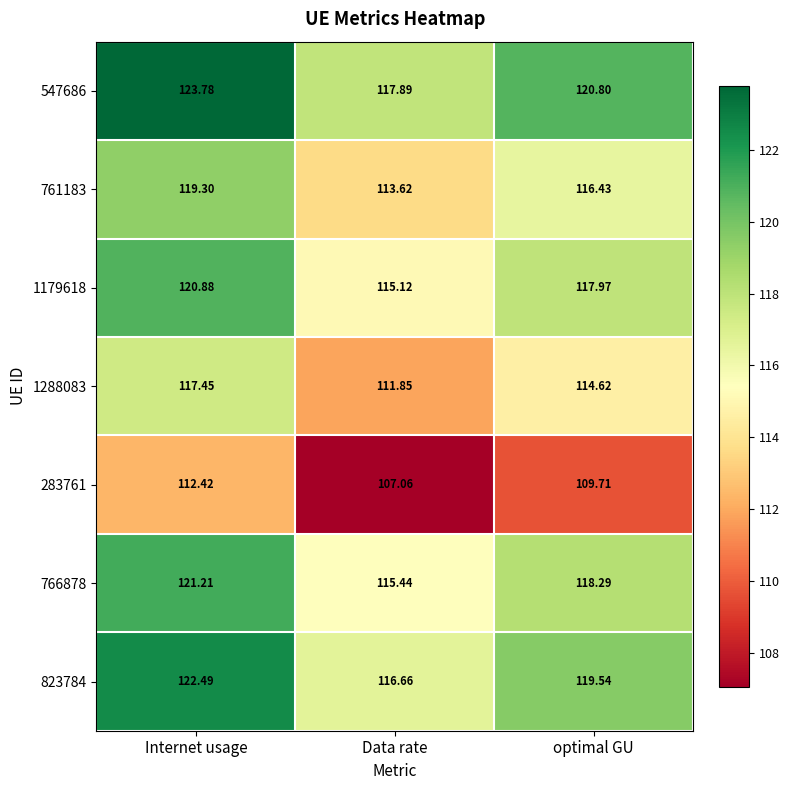

What is the total value across all series at Data rate?

797.6